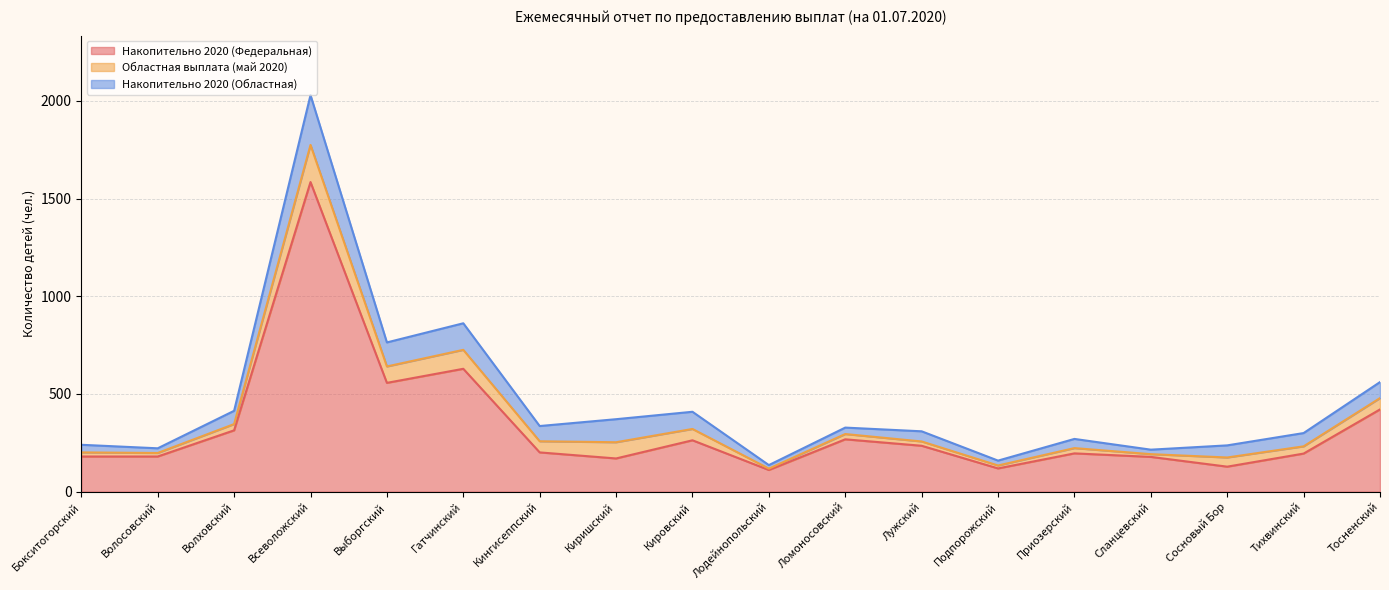

Rank the series at Тосненский from lowest to highest value.

Областная выплата (май 2020), Накопительно 2020 (Областная), Накопительно 2020 (Федеральная)